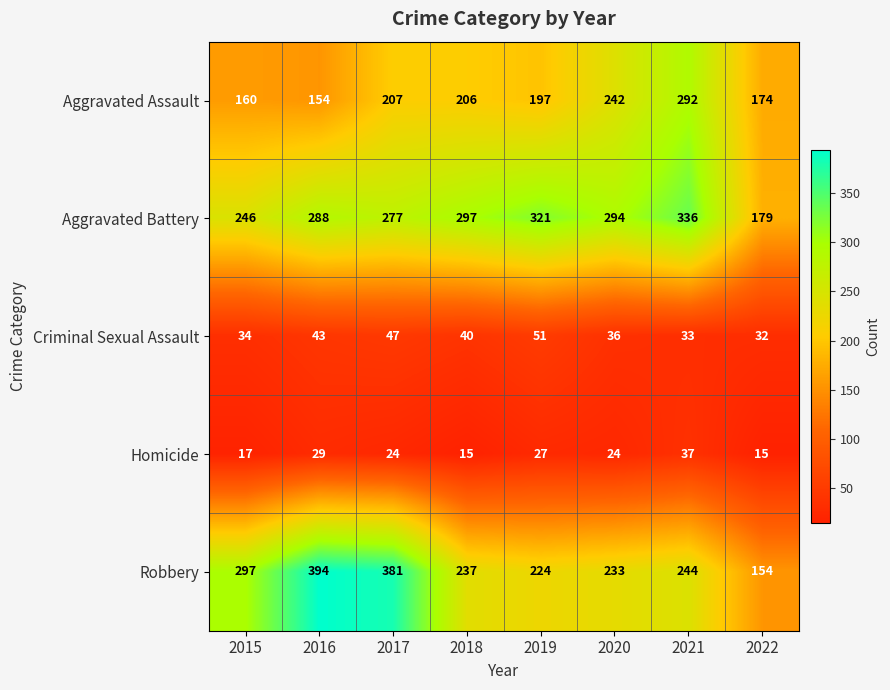

Which series changed the most between 2015 and 2018?

Robbery